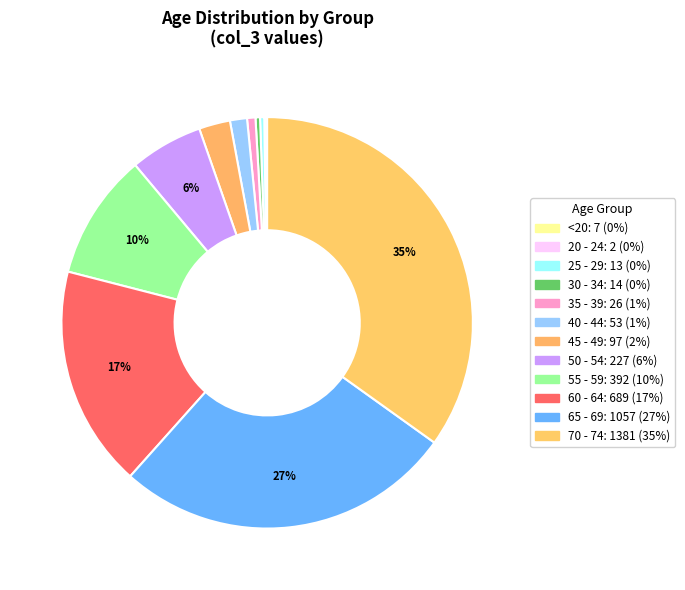

To the nearest percent, what percentage of the pie is 50 - 54?

6%